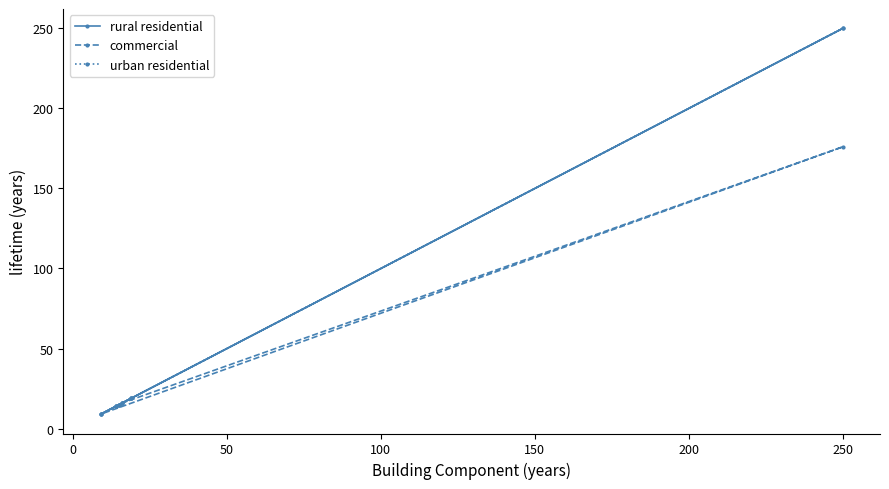

Reading left to right, extract all data points from this chart.

rural residential: 19	16	250	9	14	15
commercial: 19	16	176	9	14	15
urban residential: 19	16	250	9	14	15